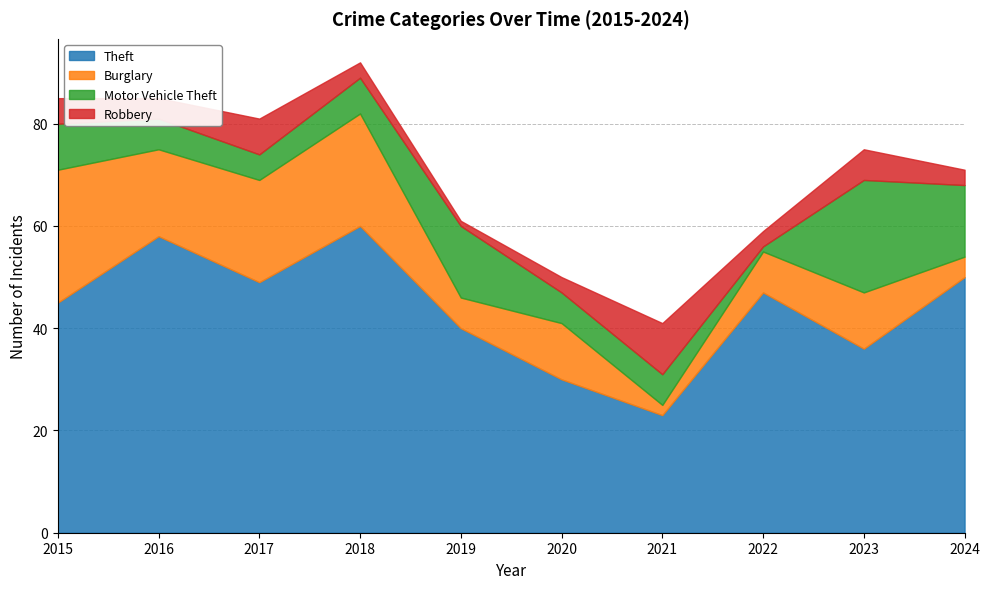

What is the sum of the Burglary values at 2016 and 2017?

37